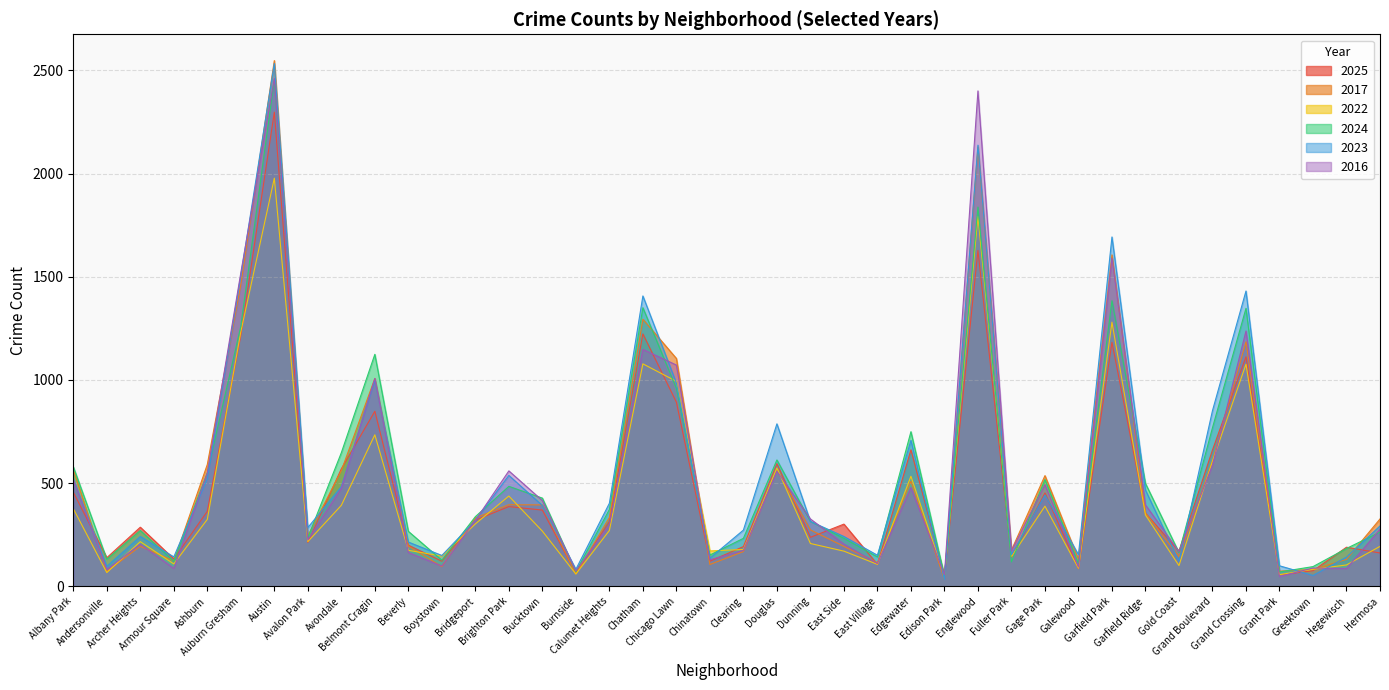

What is the sum of the 2022 values at Calumet Heights and Archer Heights?

486